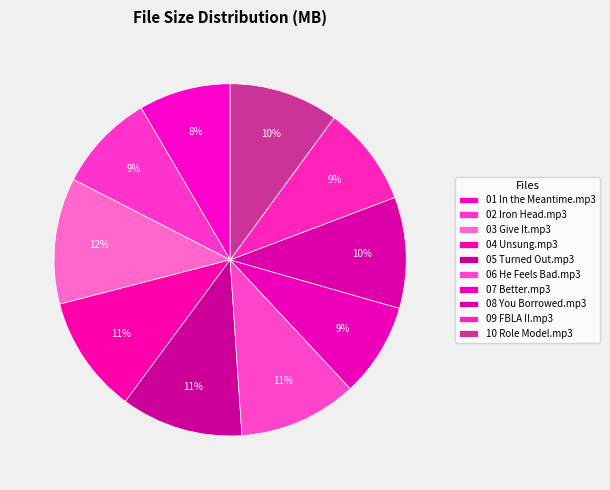

To the nearest percent, what portion does 08 You Borrowed.mp3 represent?

10%